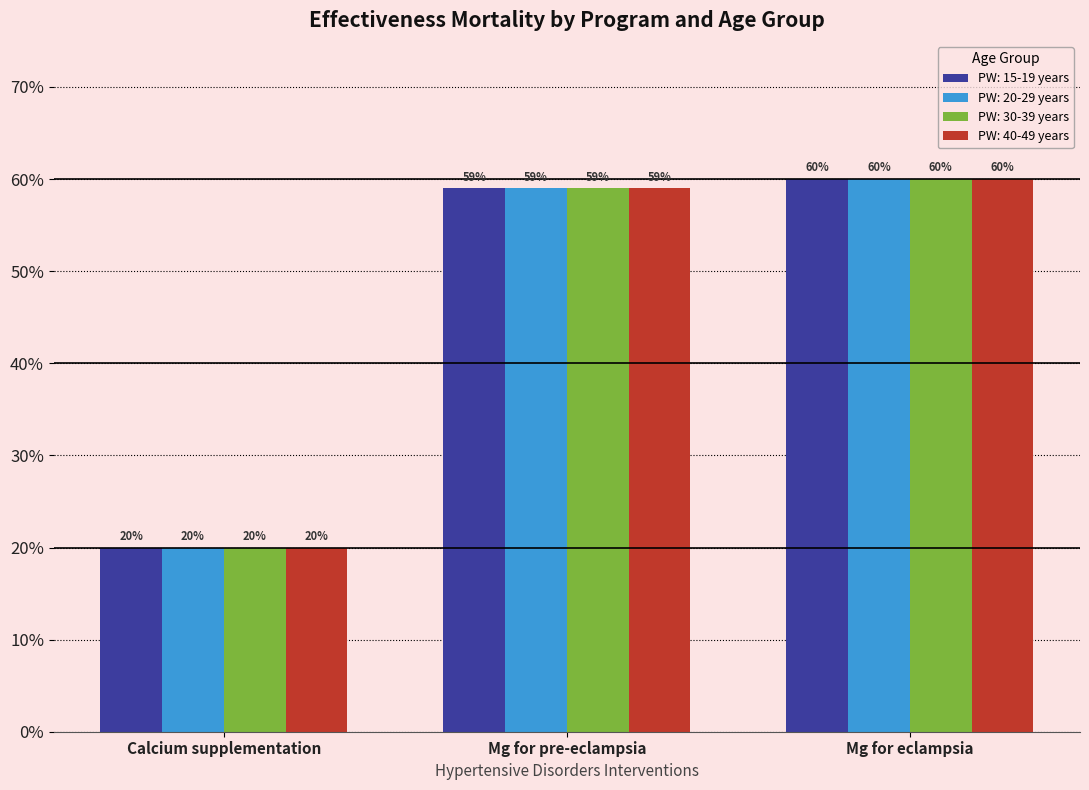

Between Calcium supplementation and Mg for pre-eclampsia, which series saw the biggest shift?

PW: 15-19 years